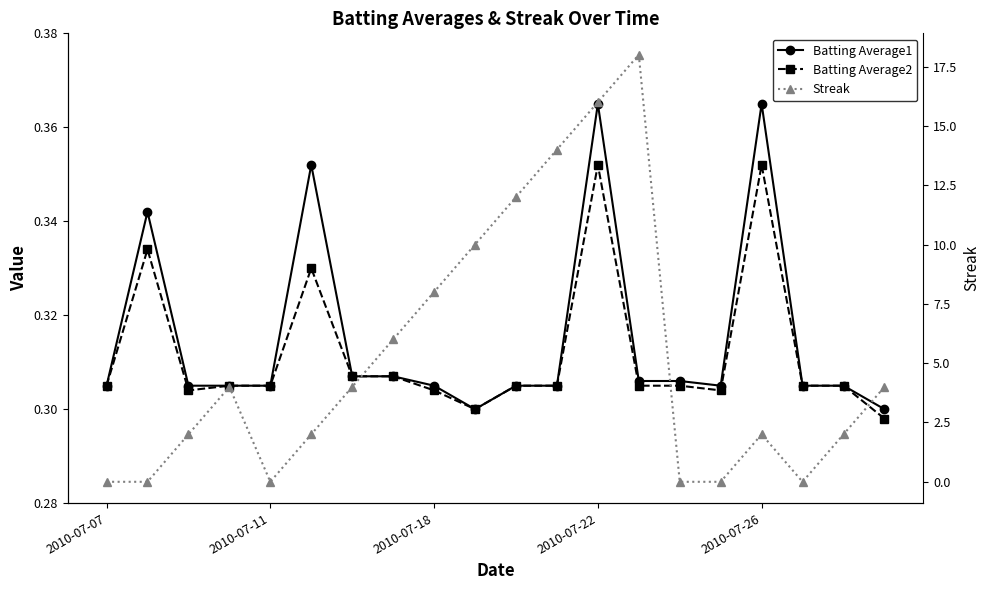

Rank the series at 2010-07-22 from highest to lowest value.

Streak, Batting Average1, Batting Average2